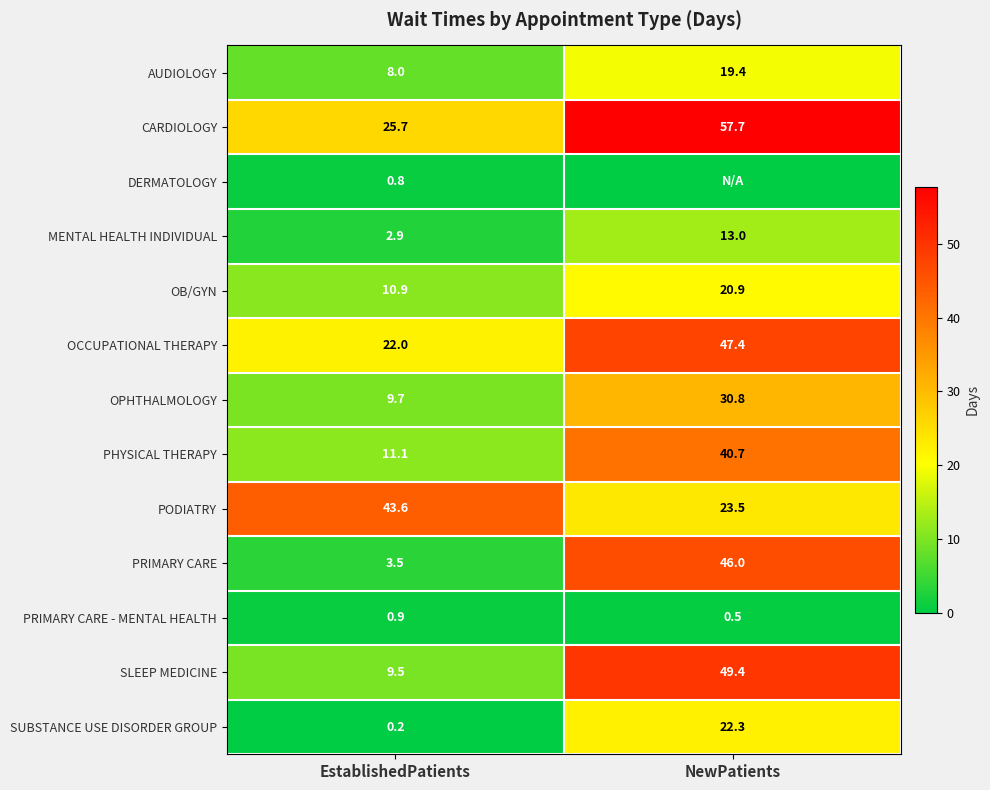

What is the difference between the OB/GYN values at EstablishedPatients and NewPatients?

10.0